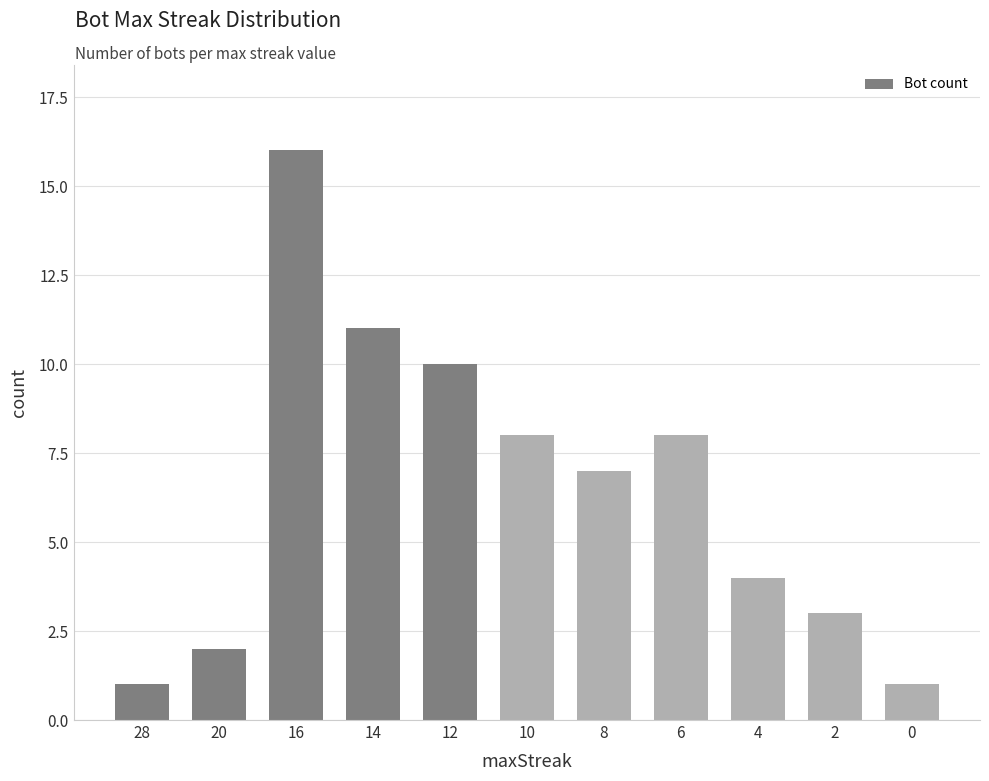

What is the difference between the values at 28 and 14?

10